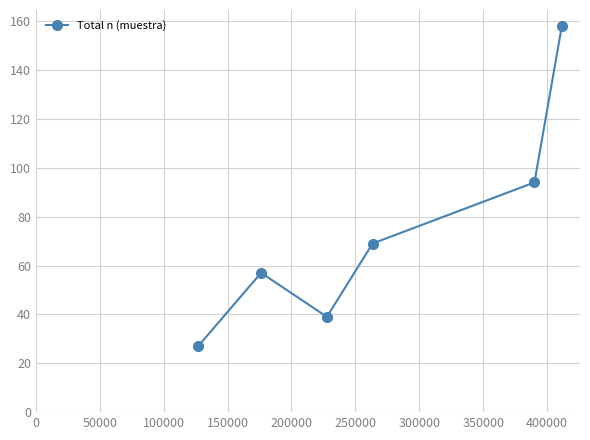

What is the value of the 6th point from the left?

158